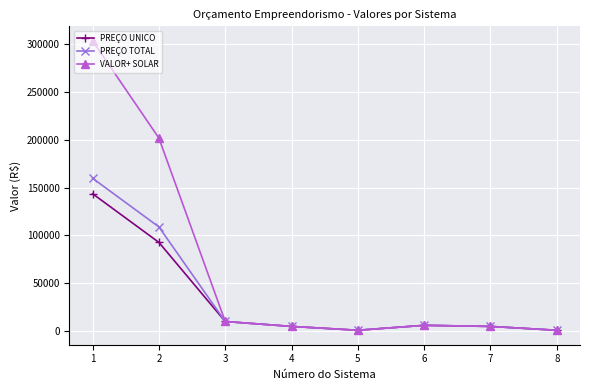

Where is VALOR+ SOLAR nearest to the value 152176?

2